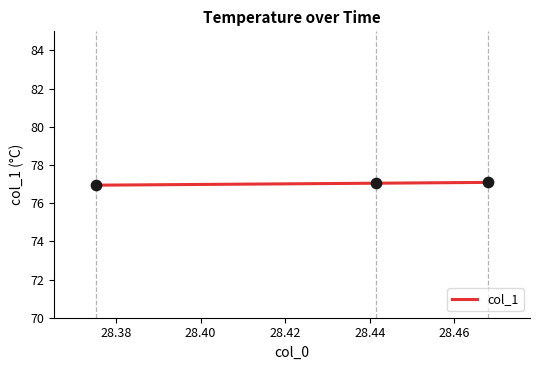

What is the smallest value displayed?

76.9